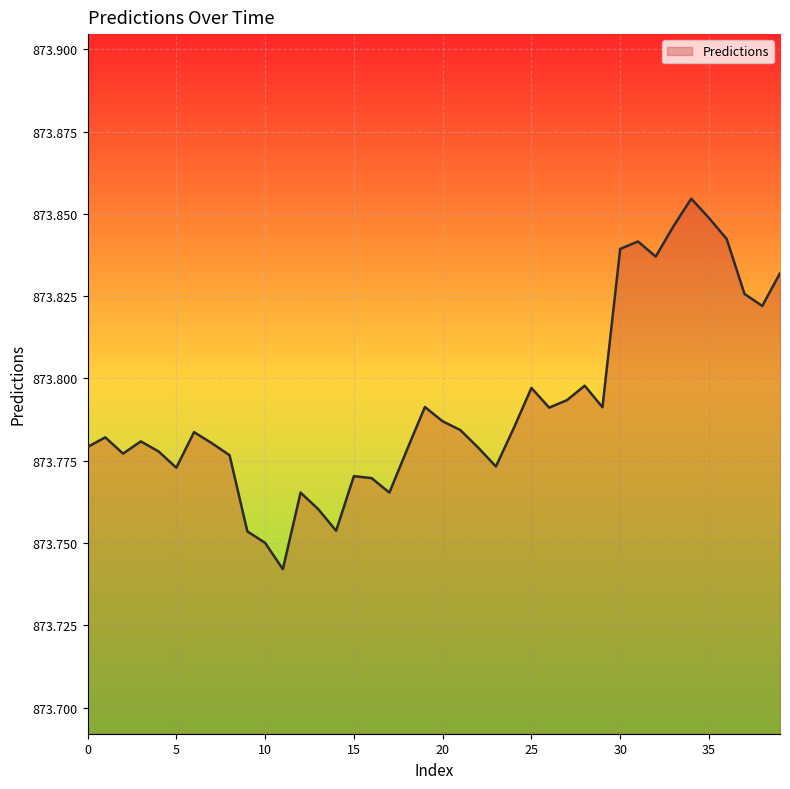

How many interior local valleys (lower than both neighbors) does the data have?

10